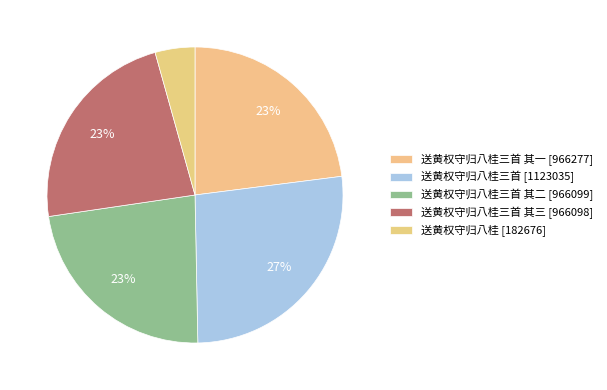

Count the number of slices in the pie.

5